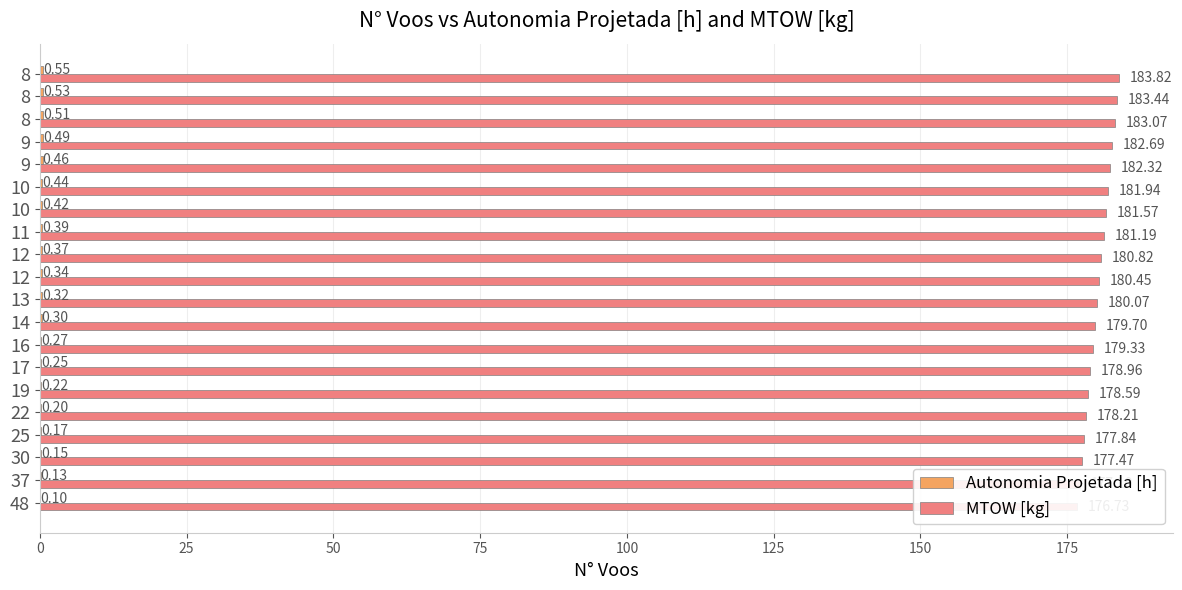

Is the value of Autonomia Projetada [h] at 14 greater than the value of MTOW [kg] at 12?

No